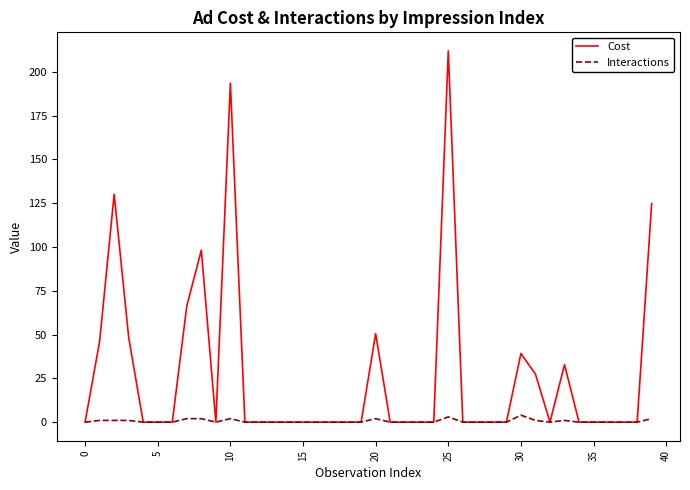

What is the sum of all Interactions values?

22.0